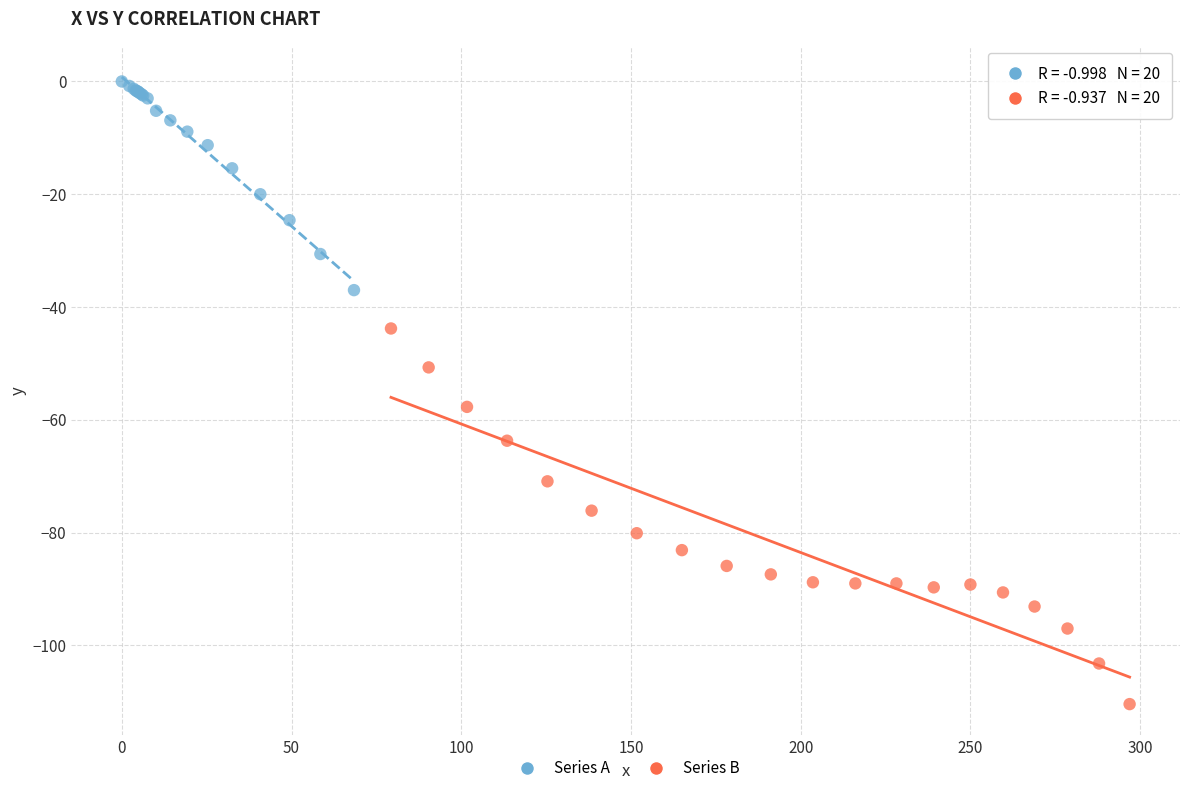

Which series reaches the maximum Y coordinate?

Series A